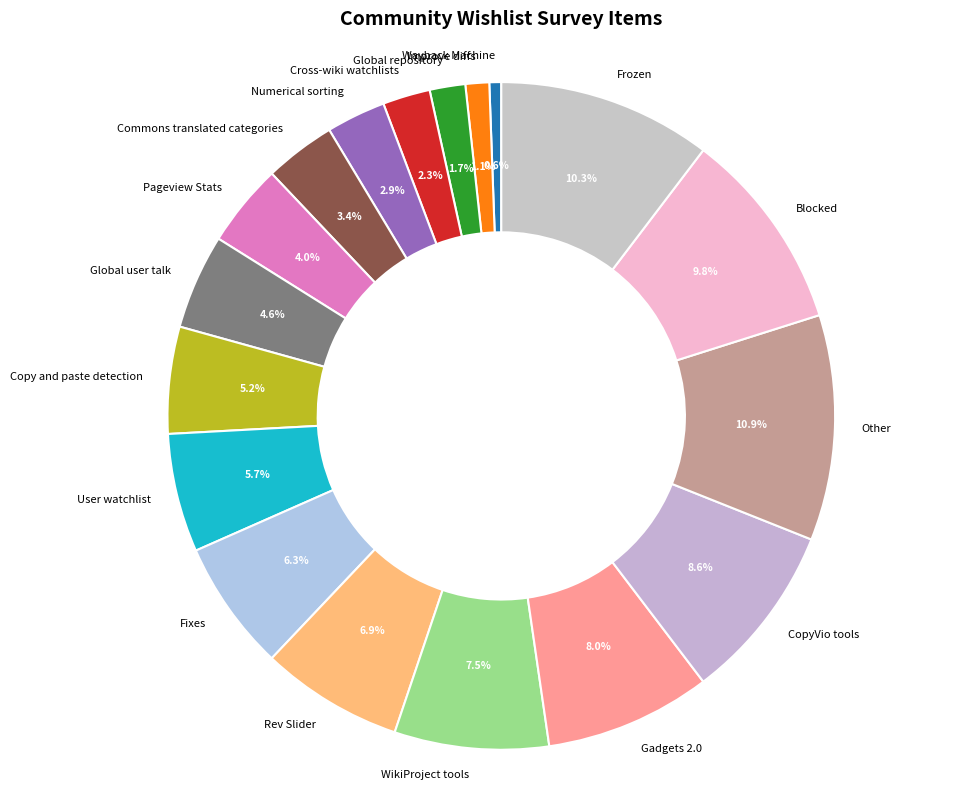

What portion of the pie excludes Improve diffs?

98.9%